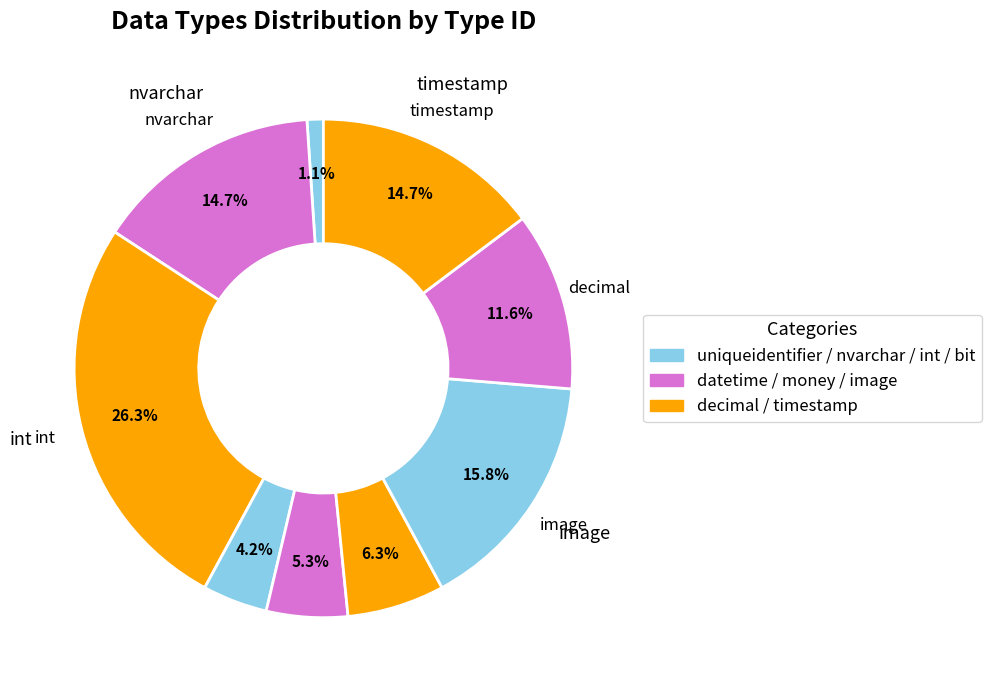

How many slices are in this pie chart?

9